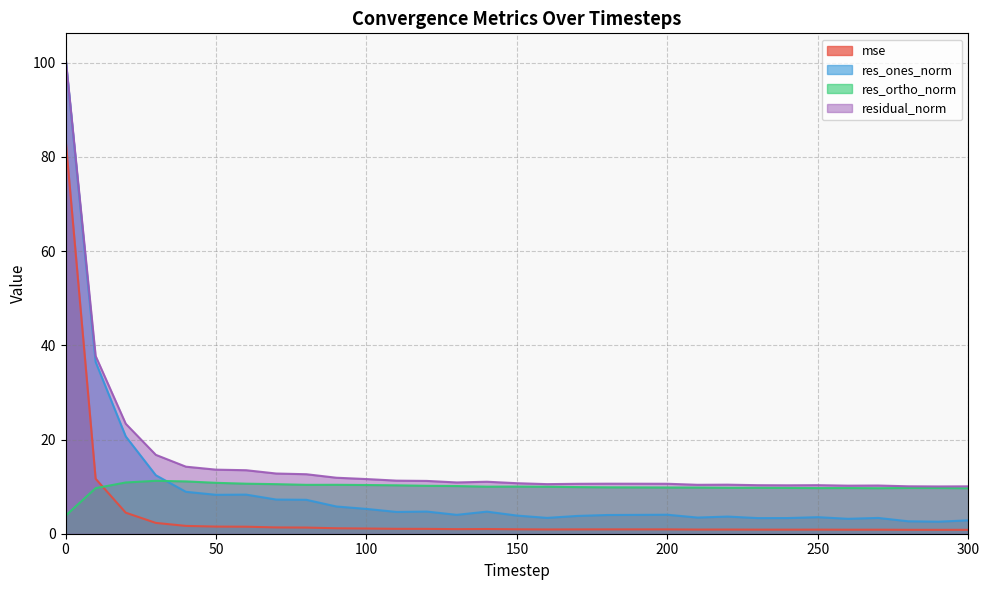

What is the sum of all mse values?

130.0